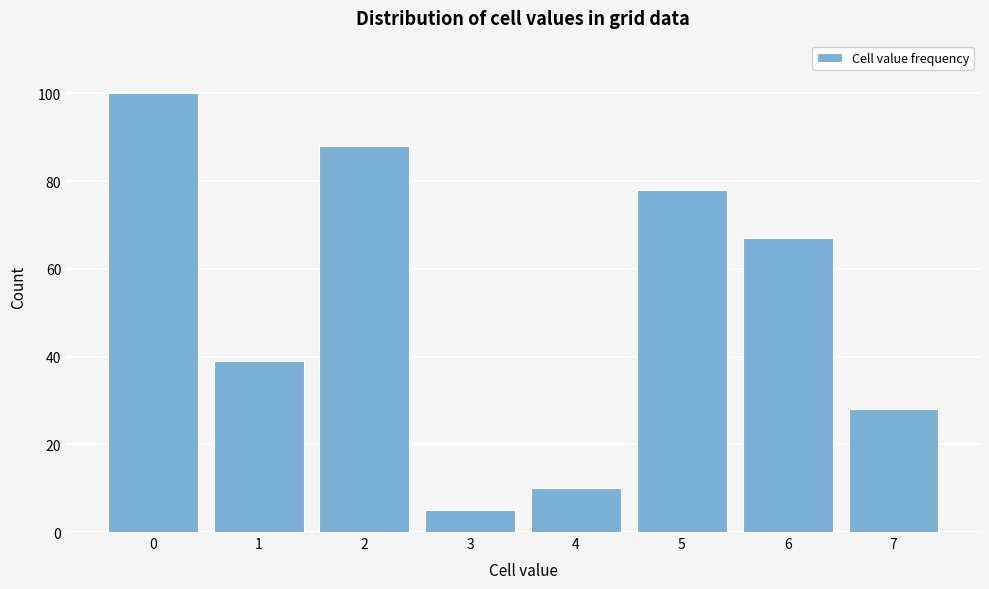

Reading left to right, extract all data points from this chart.

0=100	1=39	2=88	3=5	4=10	5=78	6=67	7=28